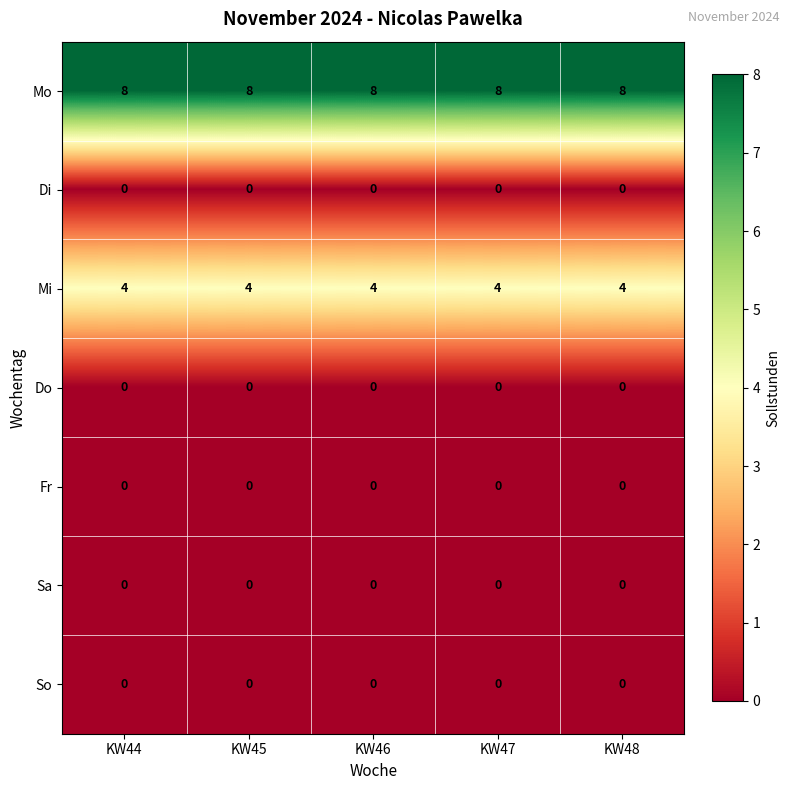

Count the number of categories in the chart.

5